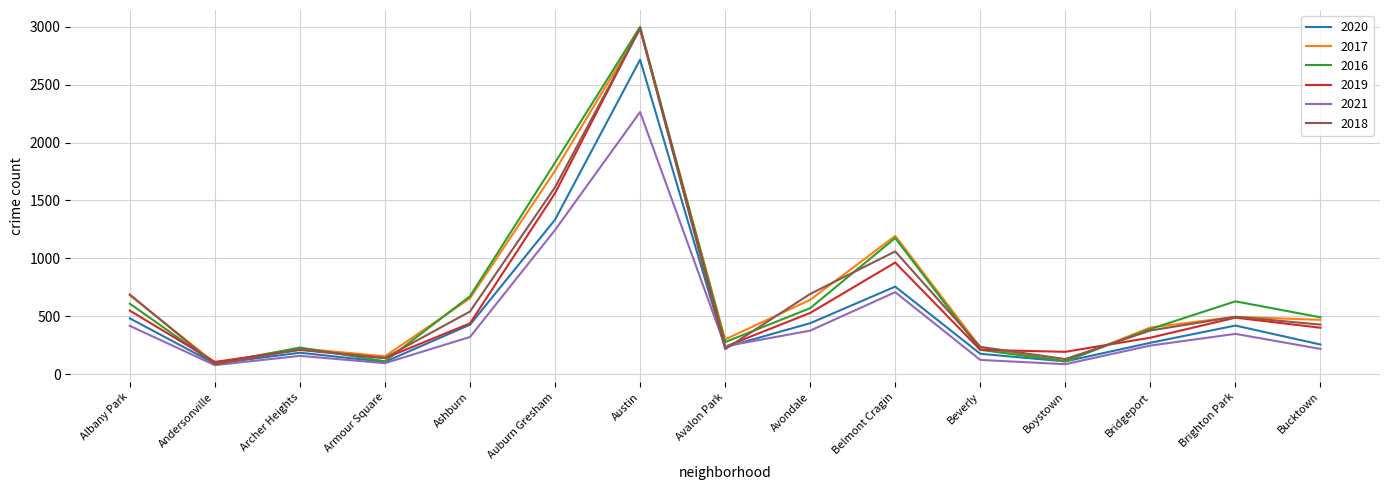

At which category is the sum across all series the highest?

Austin